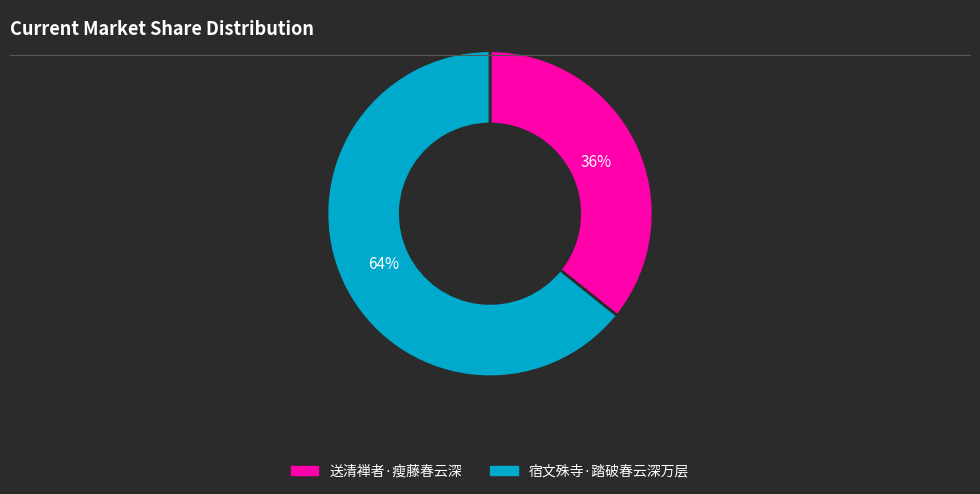

Is the sum of 送清禅者·瘦藤春云深 and 宿文殊寺·踏破春云深万层 greater than half?

Yes